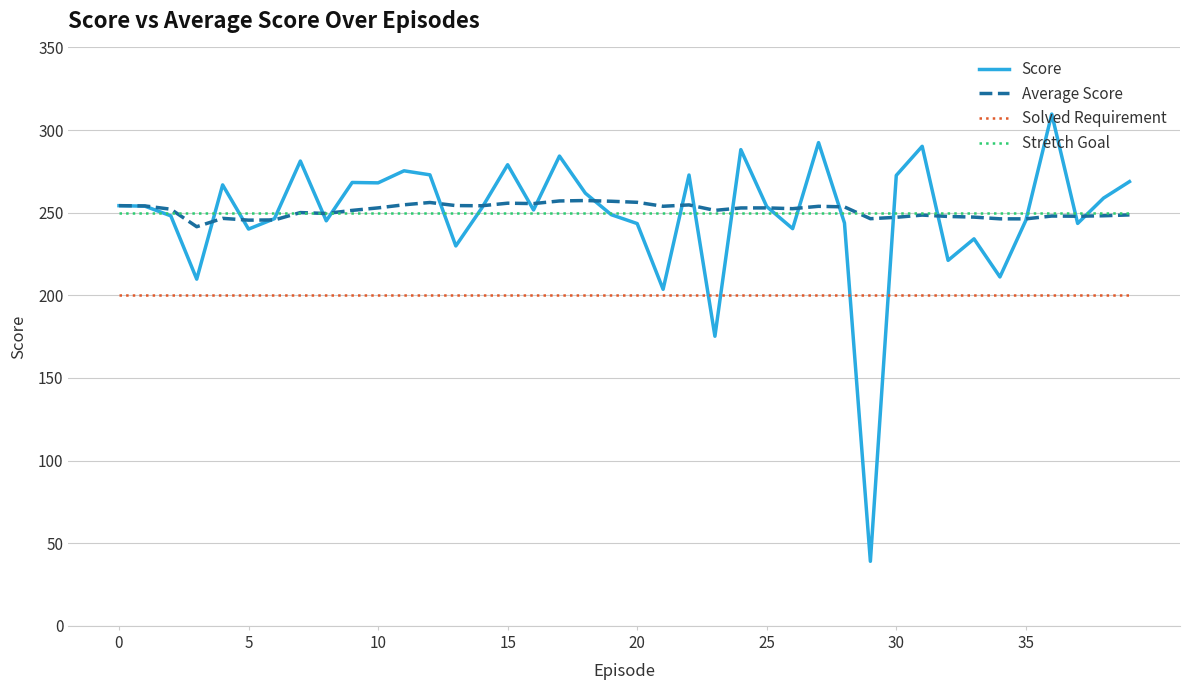

What is the maximum value shown in the chart?

309.7